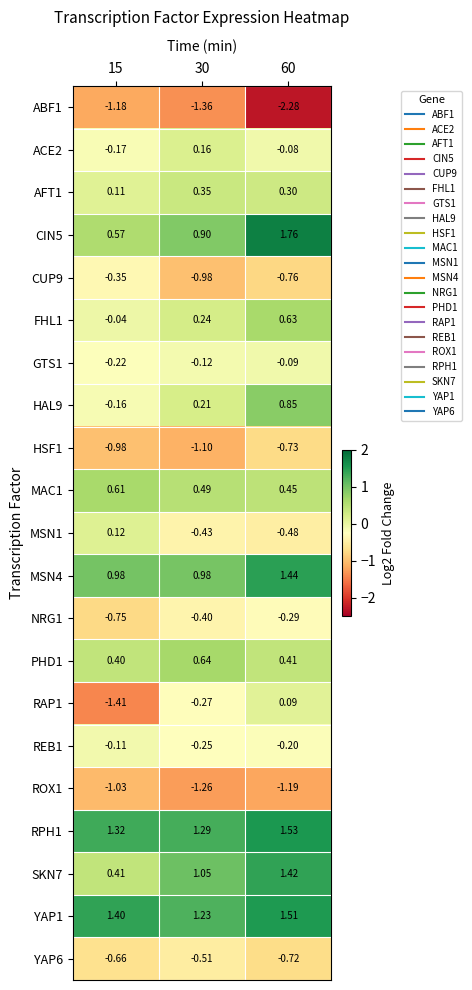

Is the value of REB1 at 60 greater than the value of YAP6 at 60?

Yes